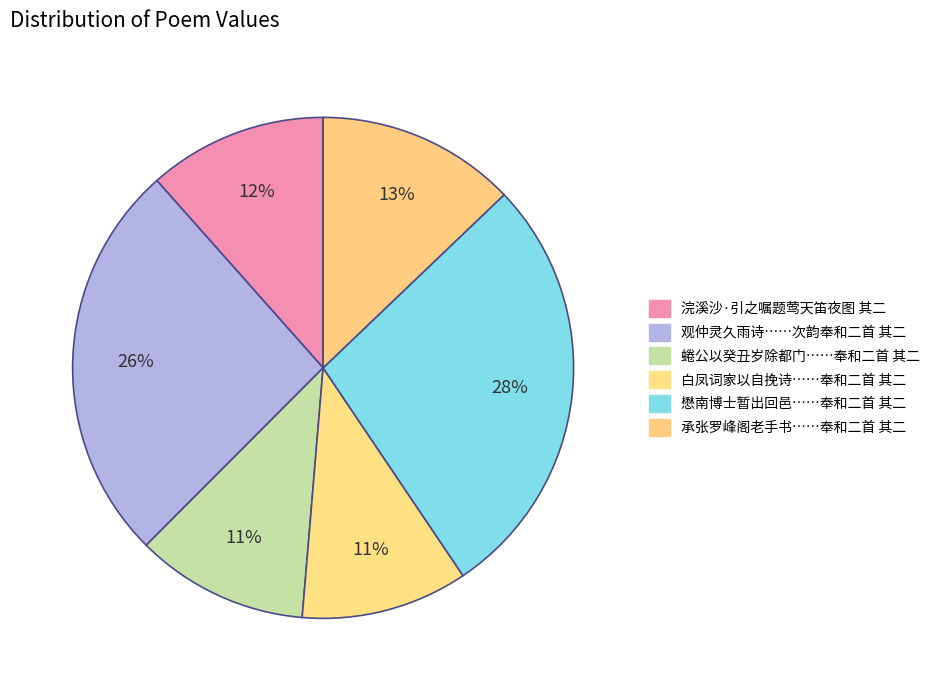

To the nearest percent, what is the difference between the largest and smallest slice percentages?

17%